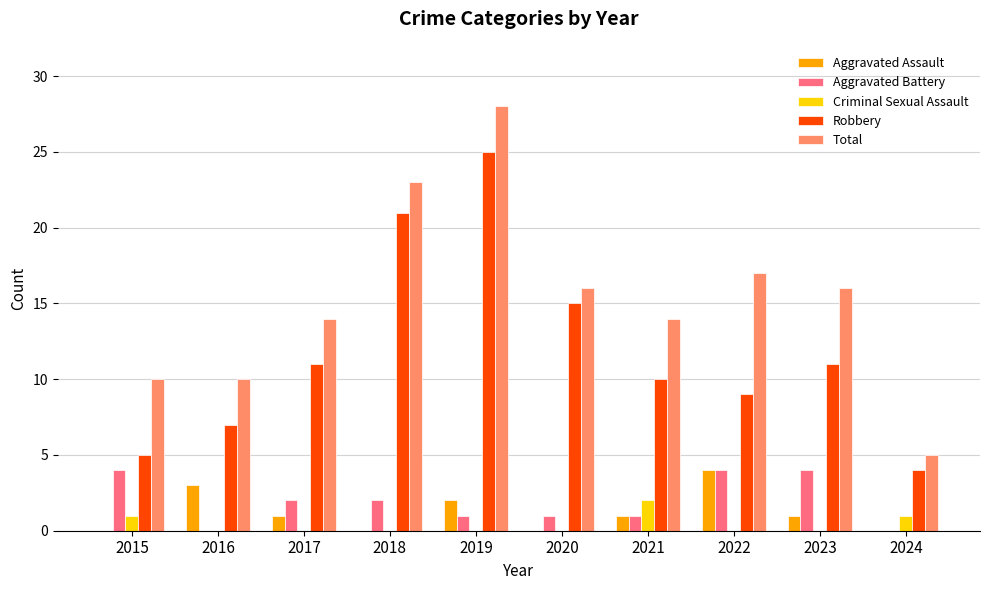

Reading right to left, list all the values displayed in this chart.

Aggravated Assault: 2024=0	2023=1	2022=4	2021=1	2020=0	2019=2	2018=0	2017=1	2016=3	2015=0
Aggravated Battery: 2024=0	2023=4	2022=4	2021=1	2020=1	2019=1	2018=2	2017=2	2016=0	2015=4
Criminal Sexual Assault: 2024=1	2023=0	2022=0	2021=2	2020=0	2019=0	2018=0	2017=0	2016=0	2015=1
Robbery: 2024=4	2023=11	2022=9	2021=10	2020=15	2019=25	2018=21	2017=11	2016=7	2015=5
Total: 2024=5	2023=16	2022=17	2021=14	2020=16	2019=28	2018=23	2017=14	2016=10	2015=10